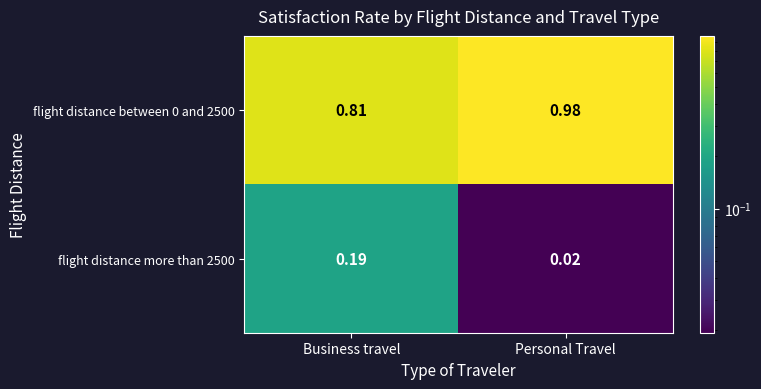

At which label does flight distance between 0 and 2500 reach its peak?

Personal Travel